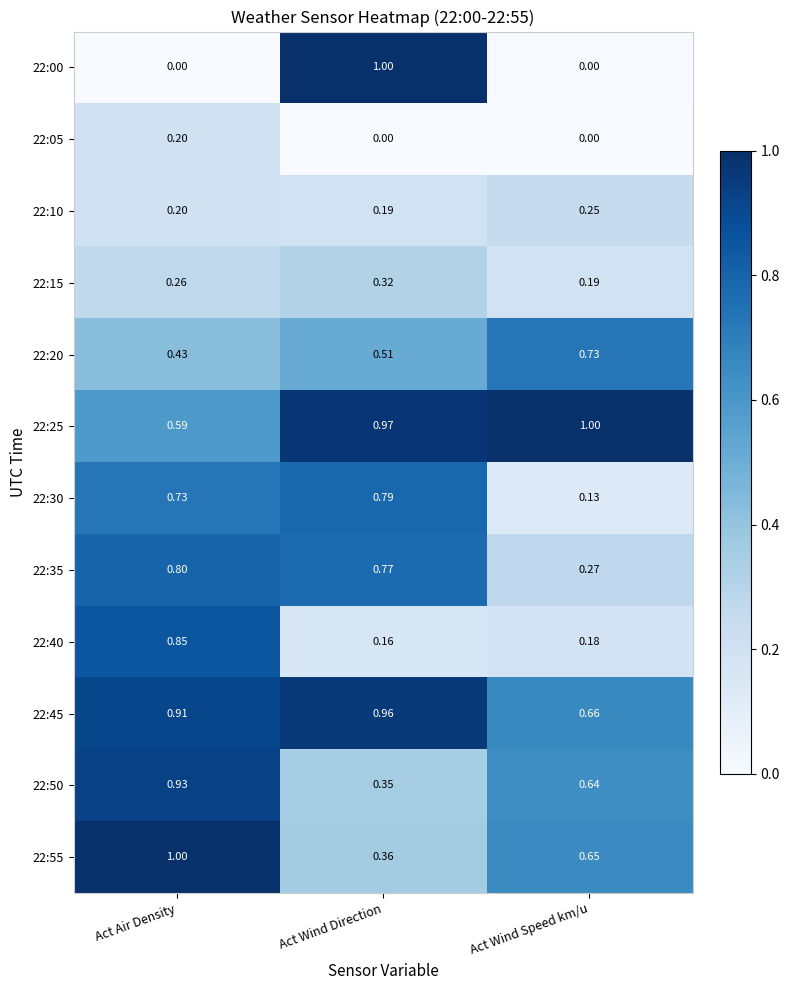

At which category is the sum across all series the highest?

Act Air Density